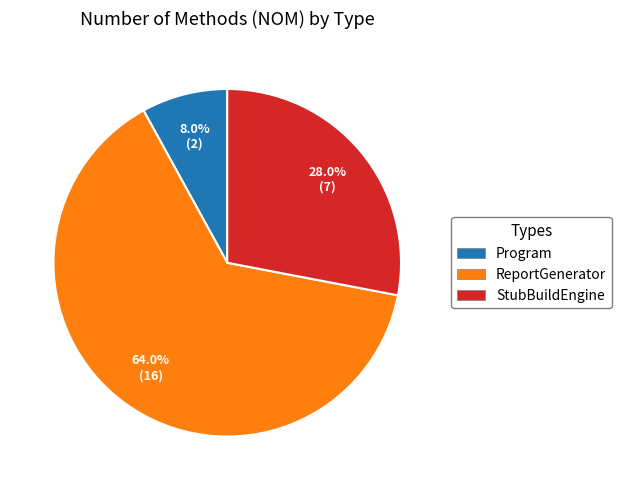

Which category has the smallest portion of the pie?

Program